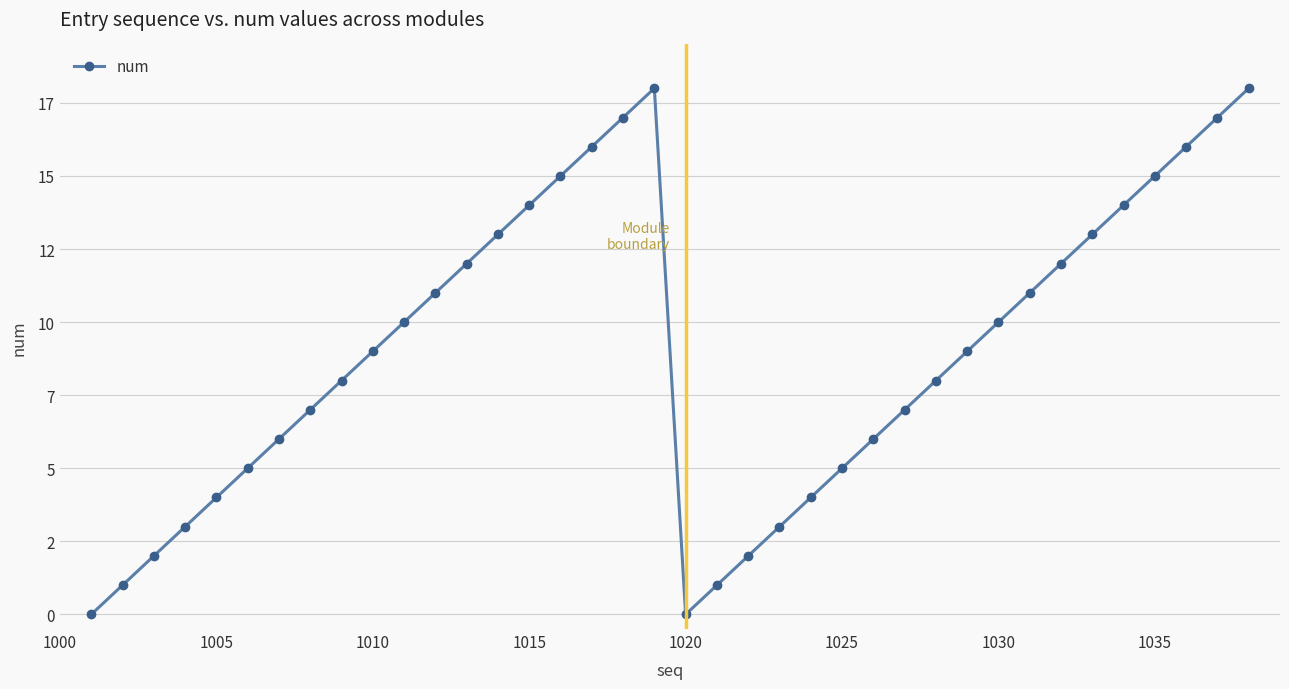

Is this an area chart (filled region under the line)?

No